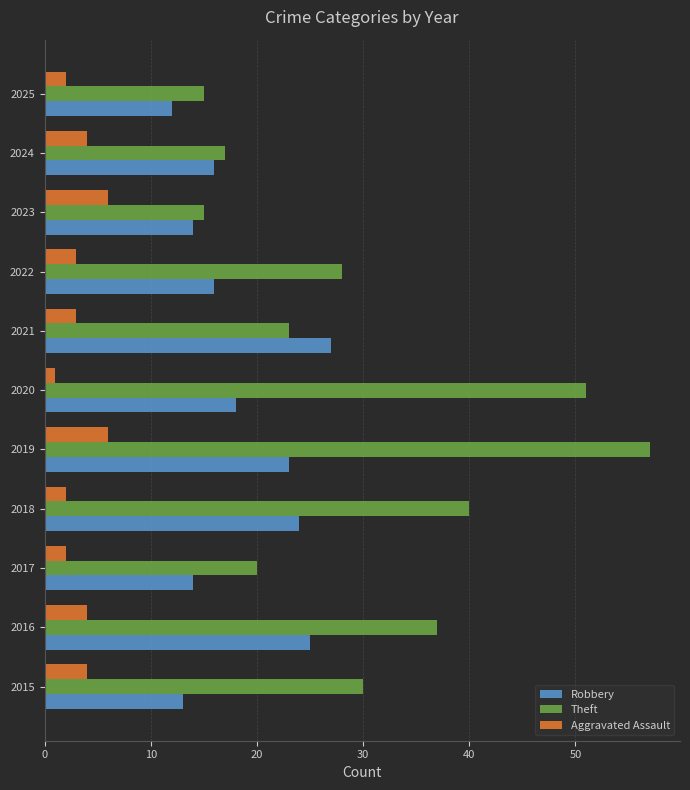

True or false: Aggravated Assault has a value of 2 at 2025.

True